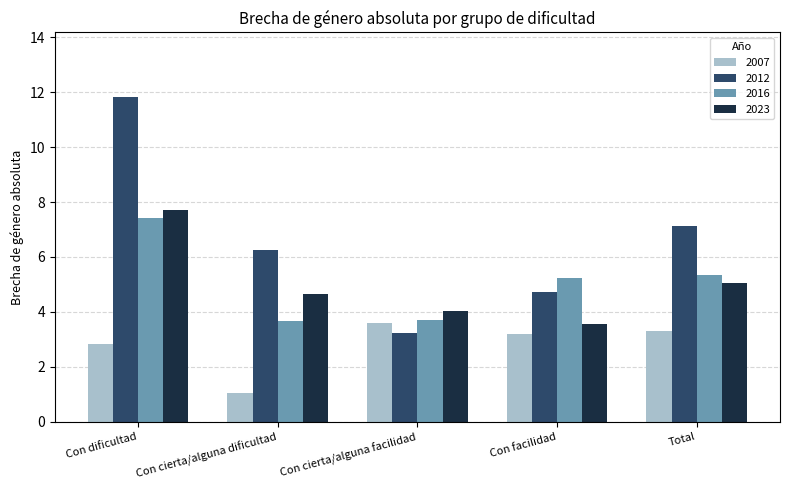

Which series changed the most between Con dificultad and Total?

2012